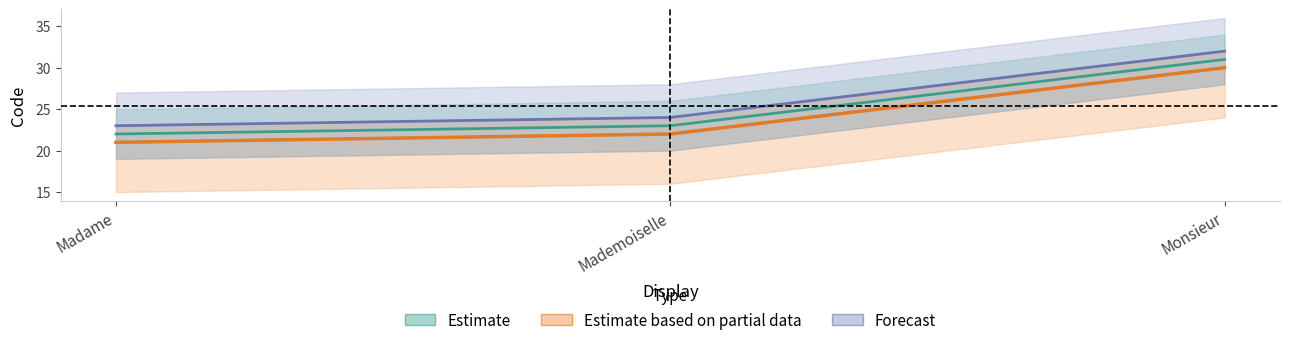

Read the value at Monsieur.

31